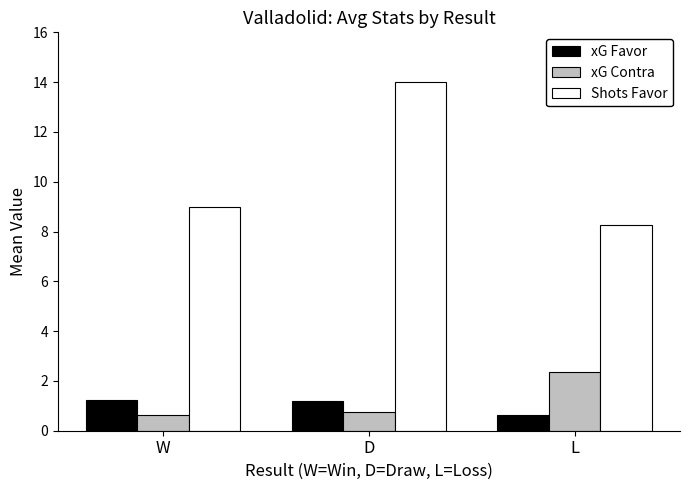

What is the sum of all xG Contra values?

3.8